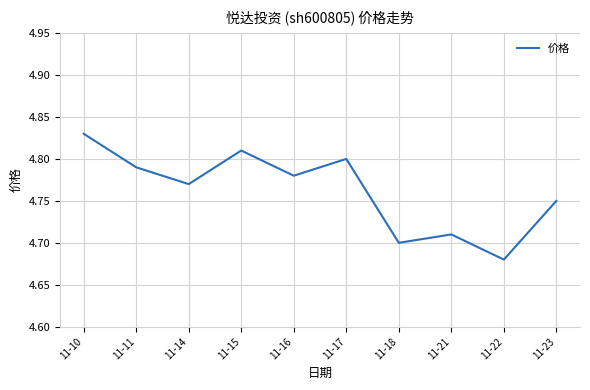

Does the chart display data point markers on the line(s)?

No